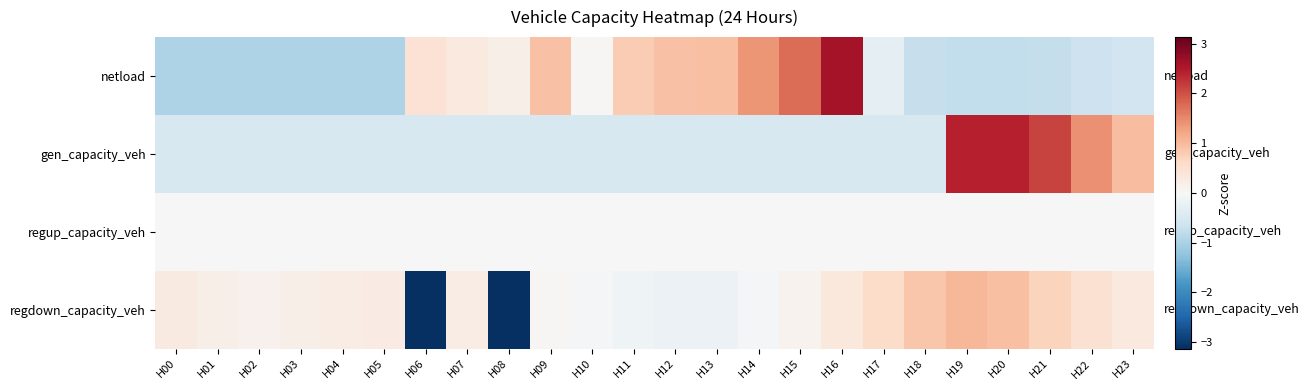

Reading left to right, what are all the values shown in this chart?

netload: H00=-1.0	H01=-1.0	H02=-1.0	H03=-1.0	H04=-1.0	H05=-1.0	H06=0.4	H07=0.3	H08=0.2	H09=0.9	H10=0.0	H11=0.8	H12=0.9	H13=0.9	H14=1.4	H15=1.8	H16=2.6	H17=-0.3	H18=-0.7	H19=-0.8	H20=-0.8	H21=-0.7	H22=-0.7	H23=-0.6
gen_capacity_veh: H00=-0.5	H01=-0.5	H02=-0.5	H03=-0.5	H04=-0.5	H05=-0.5	H06=-0.5	H07=-0.5	H08=-0.5	H09=-0.5	H10=-0.5	H11=-0.5	H12=-0.5	H13=-0.5	H14=-0.5	H15=-0.5	H16=-0.5	H17=-0.5	H18=-0.5	H19=2.4	H20=2.4	H21=2.1	H22=1.4	H23=1.0
regup_capacity_veh: H00=0.0	H01=0.0	H02=0.0	H03=0.0	H04=0.0	H05=0.0	H06=0.0	H07=0.0	H08=0.0	H09=0.0	H10=0.0	H11=0.0	H12=0.0	H13=0.0	H14=0.0	H15=0.0	H16=0.0	H17=0.0	H18=0.0	H19=0.0	H20=0.0	H21=0.0	H22=0.0	H23=0.0
regdown_capacity_veh: H00=0.3	H01=0.2	H02=0.1	H03=0.2	H04=0.2	H05=0.3	H06=-3.1	H07=0.2	H08=-3.1	H09=0.0	H10=-0.0	H11=-0.1	H12=-0.2	H13=-0.2	H14=-0.1	H15=0.1	H16=0.3	H17=0.6	H18=0.9	H19=1.0	H20=0.9	H21=0.7	H22=0.5	H23=0.3